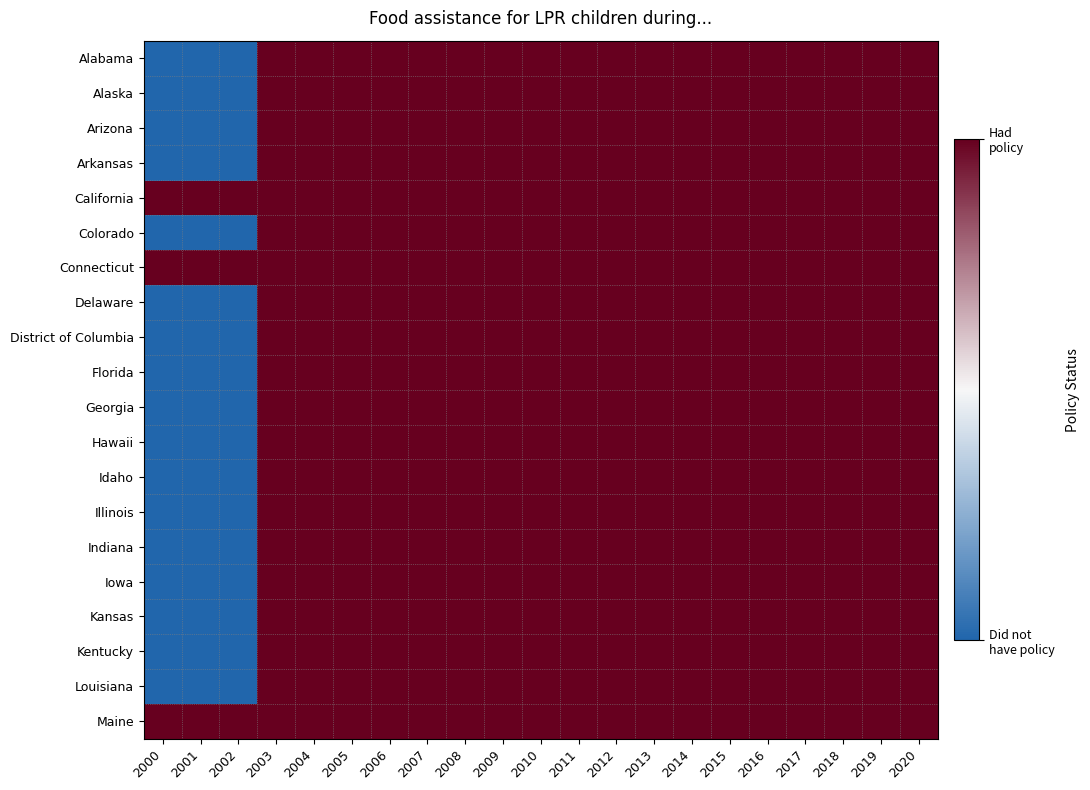

Which series has the largest total across all categories?

California